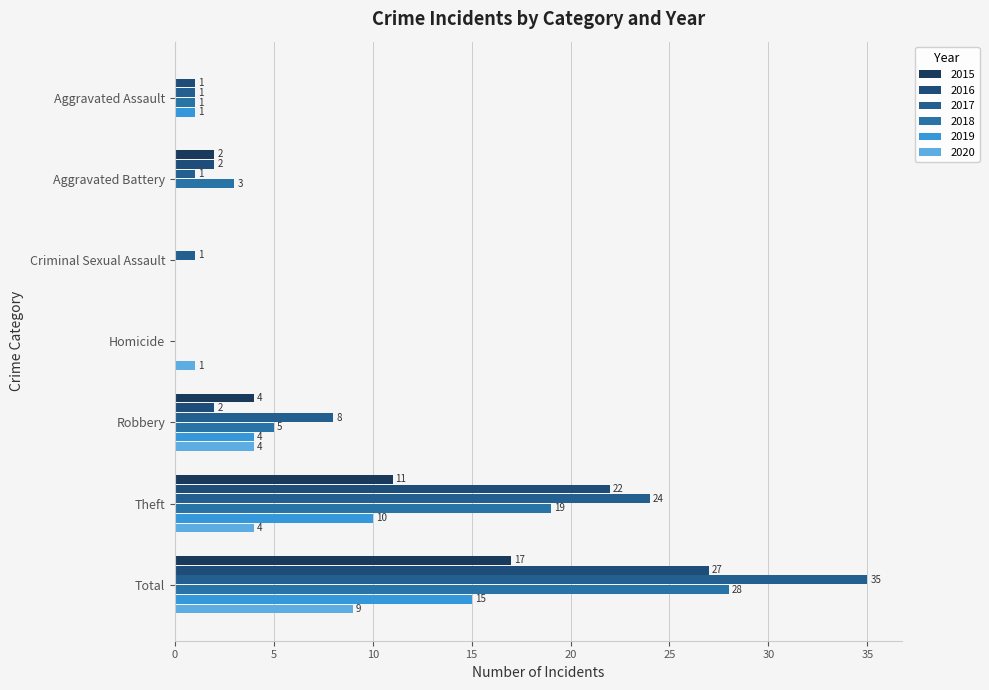

How many data points does each series have?

7